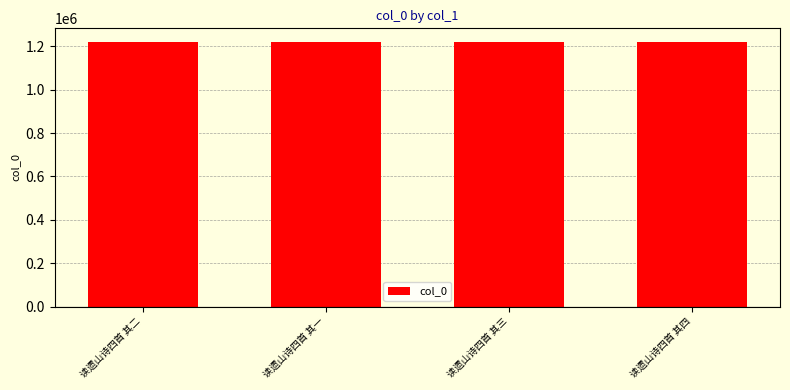

How many data points does each series have?

4